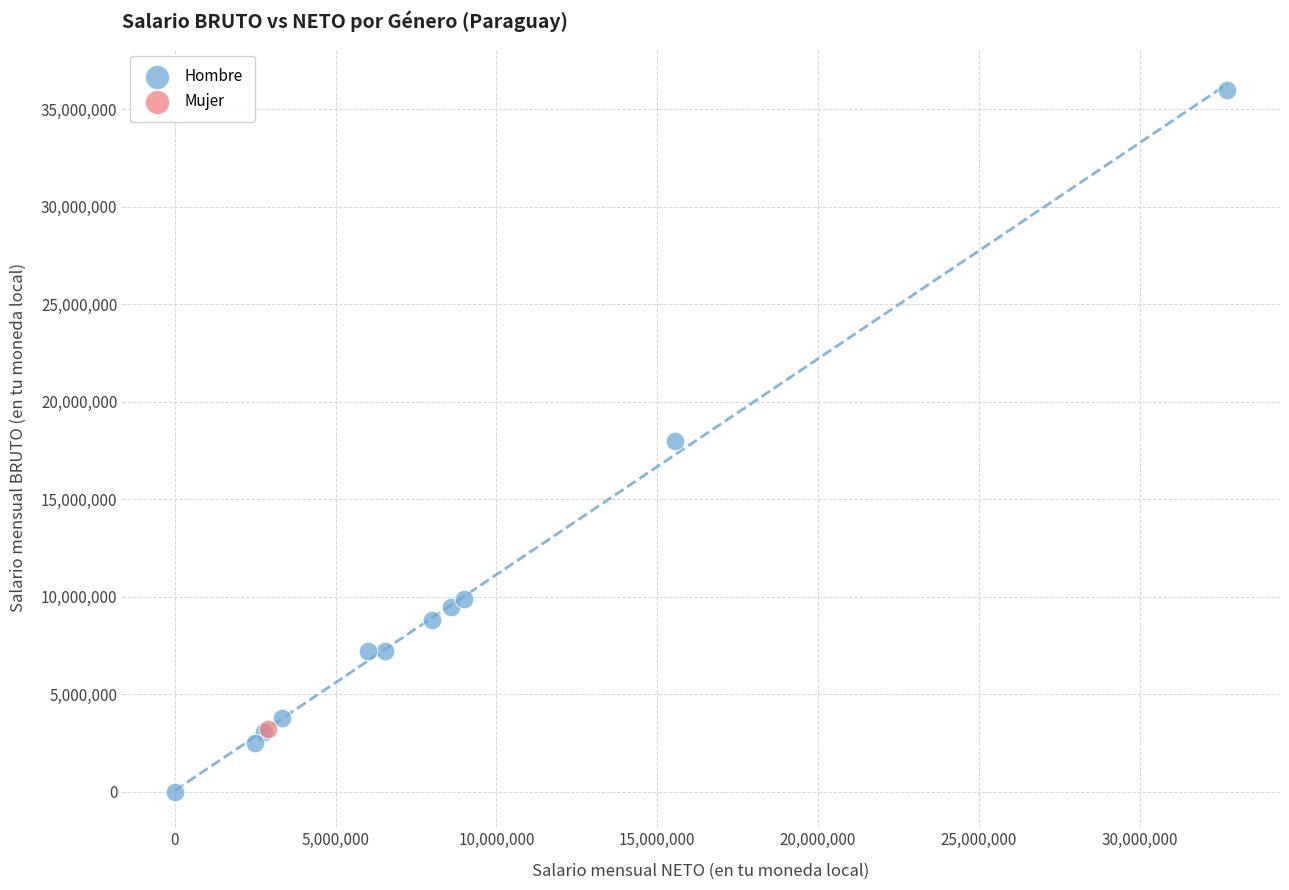

What are all the series names shown in the legend?

Hombre, Mujer